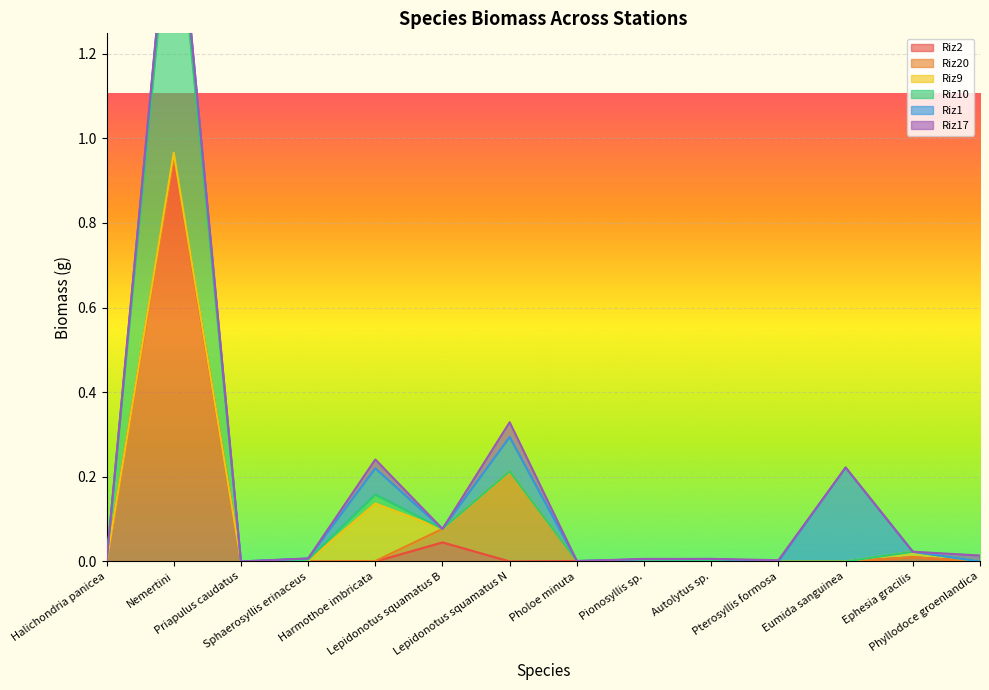

Count the number of data series in this chart.

6